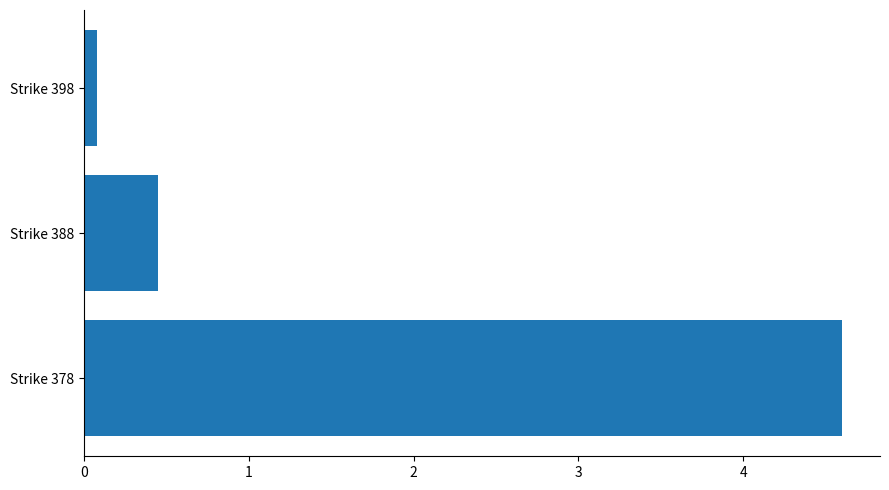

What is the average value?

1.7